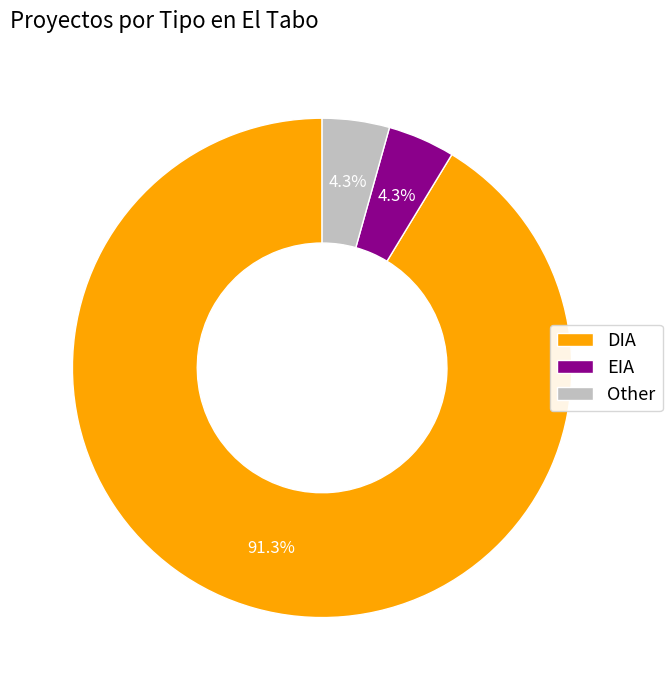

Between Other and DIA, which is larger?

DIA